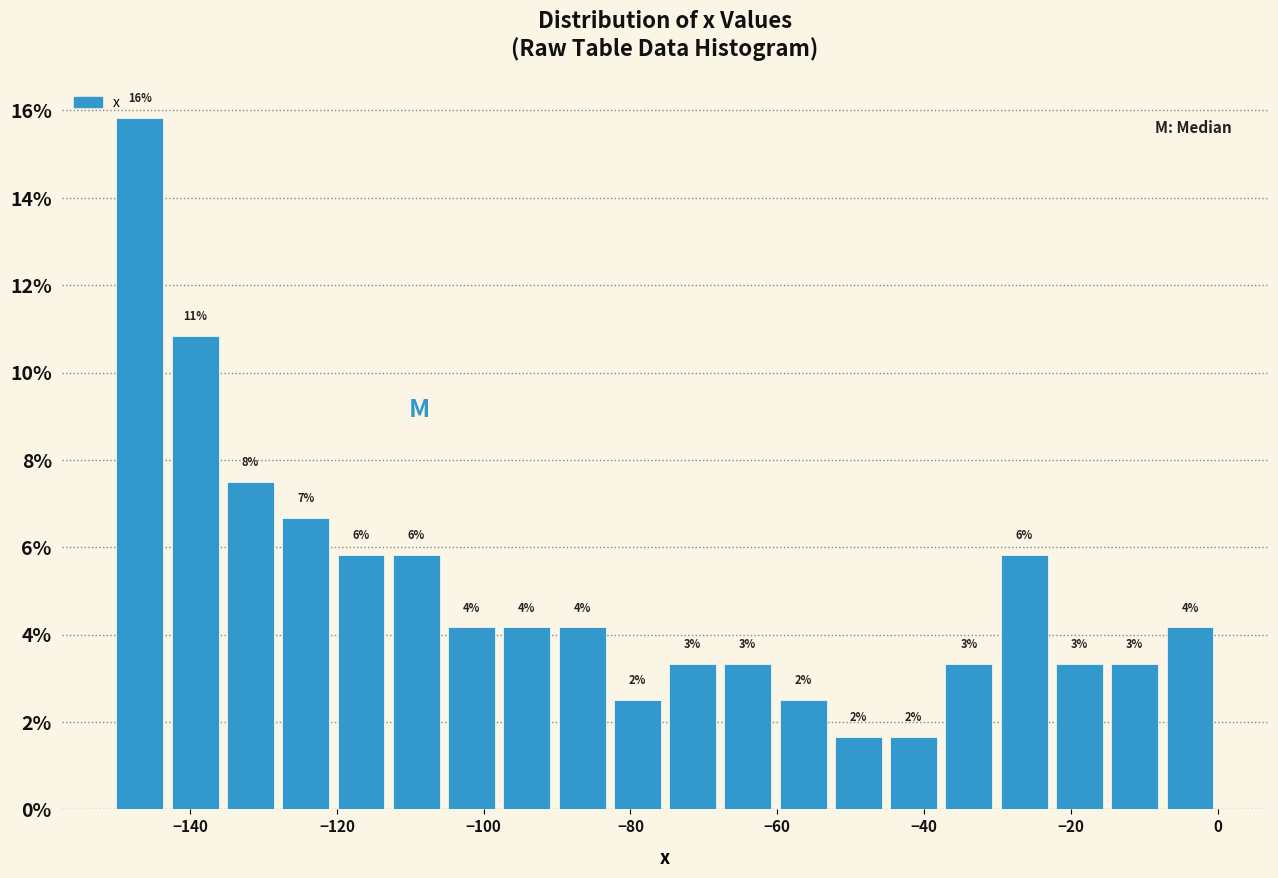

Read against the x-axis, roughly where is the centre of the tallest bar?

-146